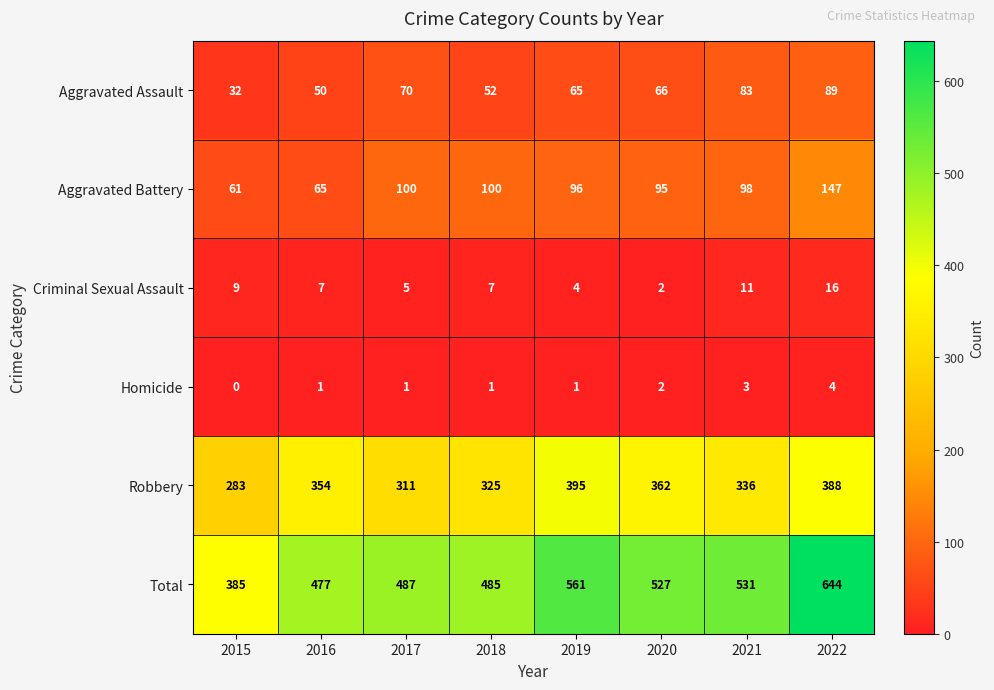

What is the sum of all Robbery values?

2754